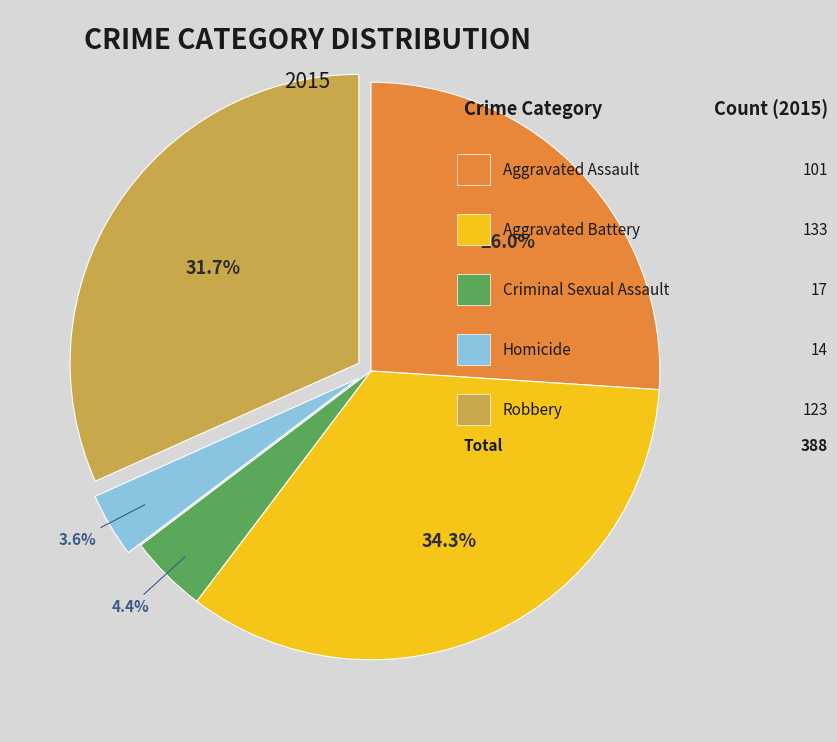

Is there any slice that represents more than half of the pie?

No